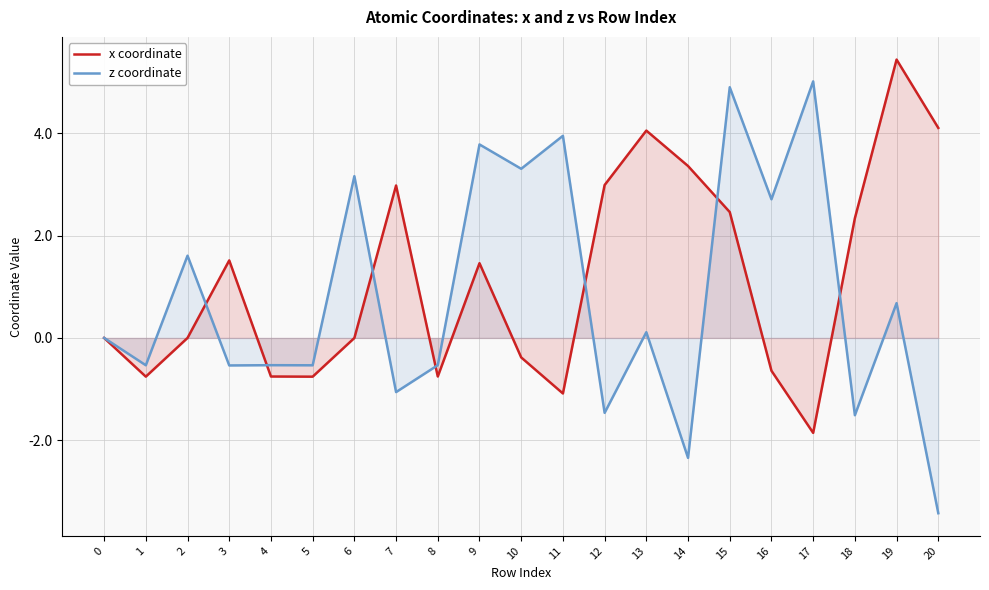

Which series has the largest total across all categories?

x coordinate